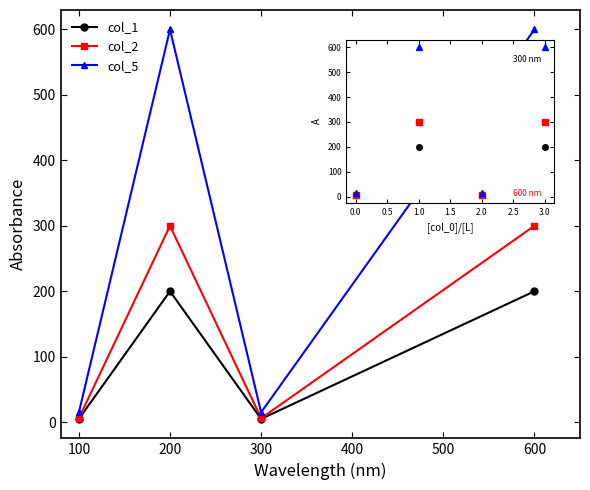

Is it true that col_5 equals 409 at 200?

False